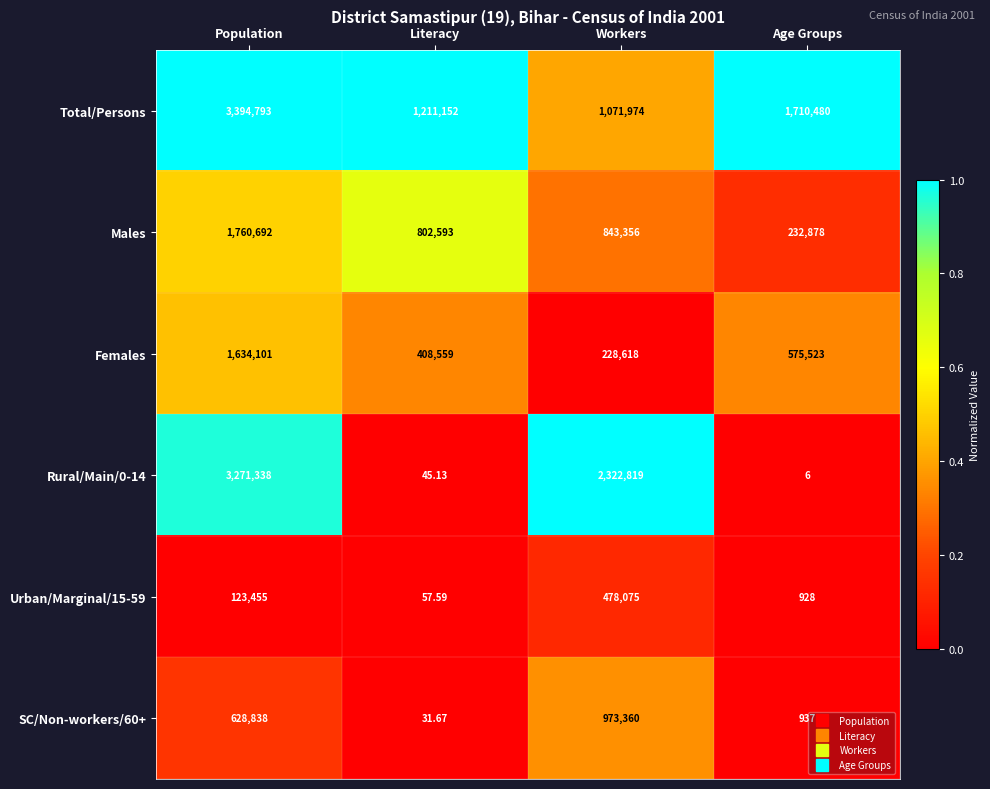

Which series changed the most between Population and Workers?

Total/Persons